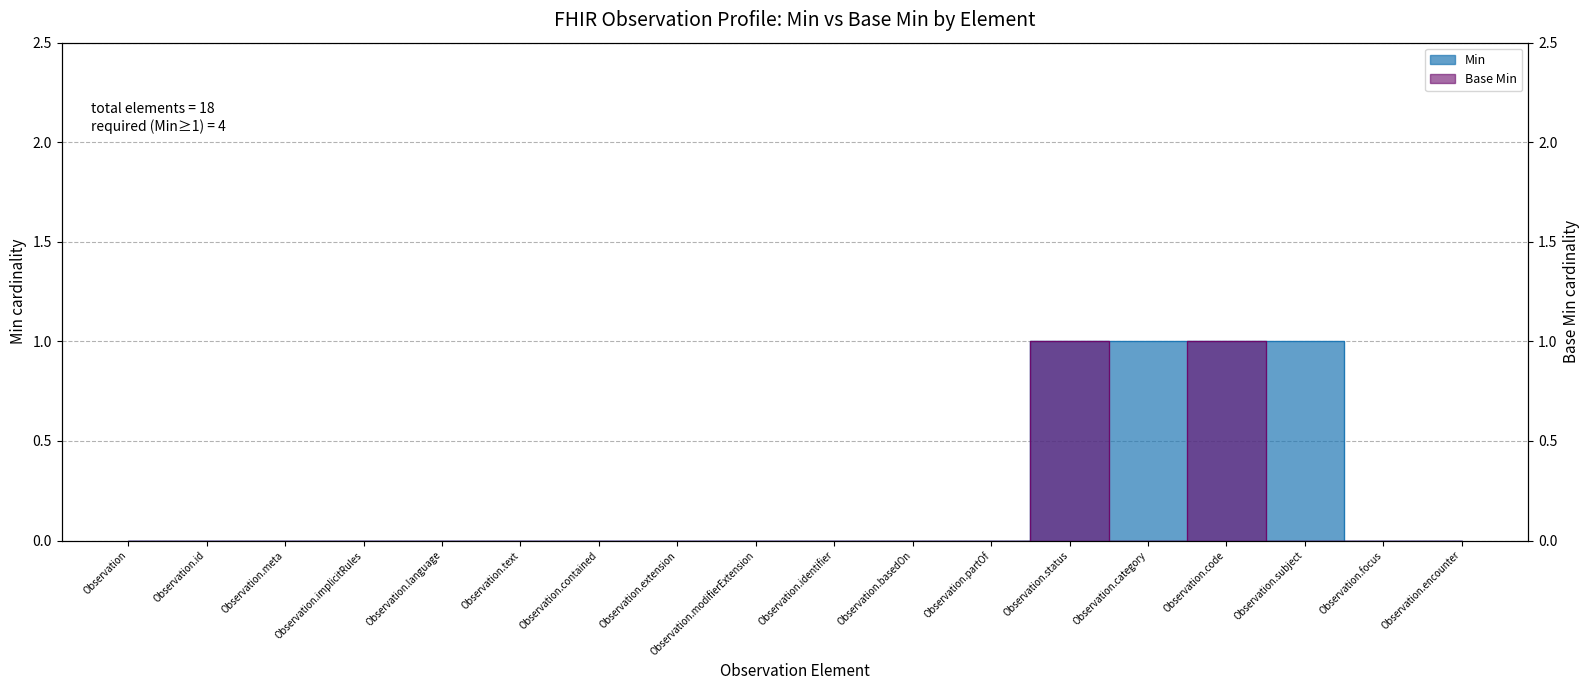

Count the number of data series in this chart.

2